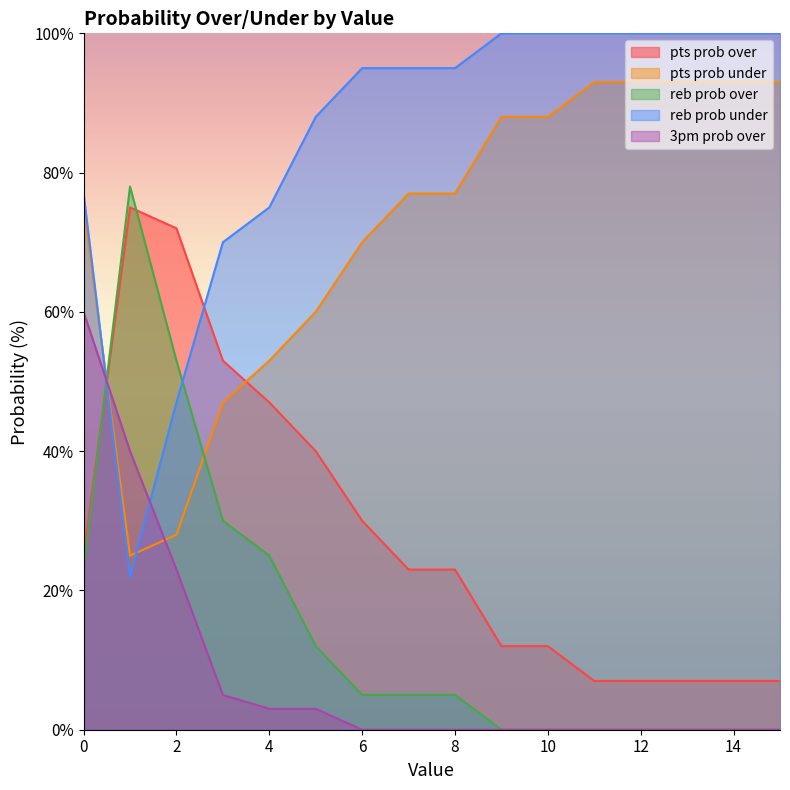

What is the sum of all reb prob over values?

236